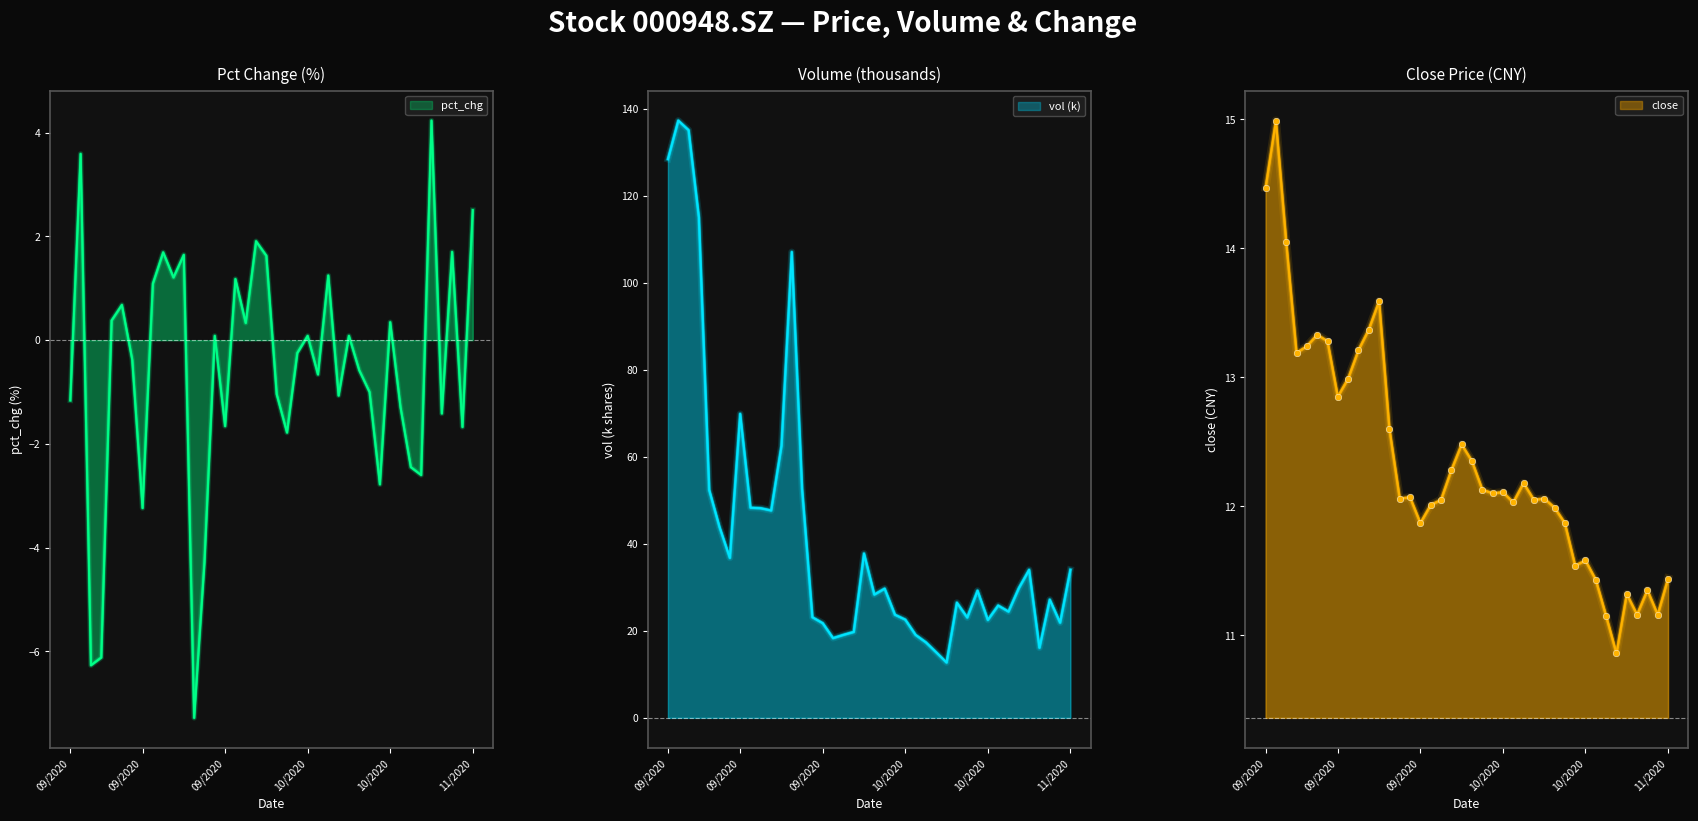

What are all the series names shown in the legend?

pct_chg, vol, close